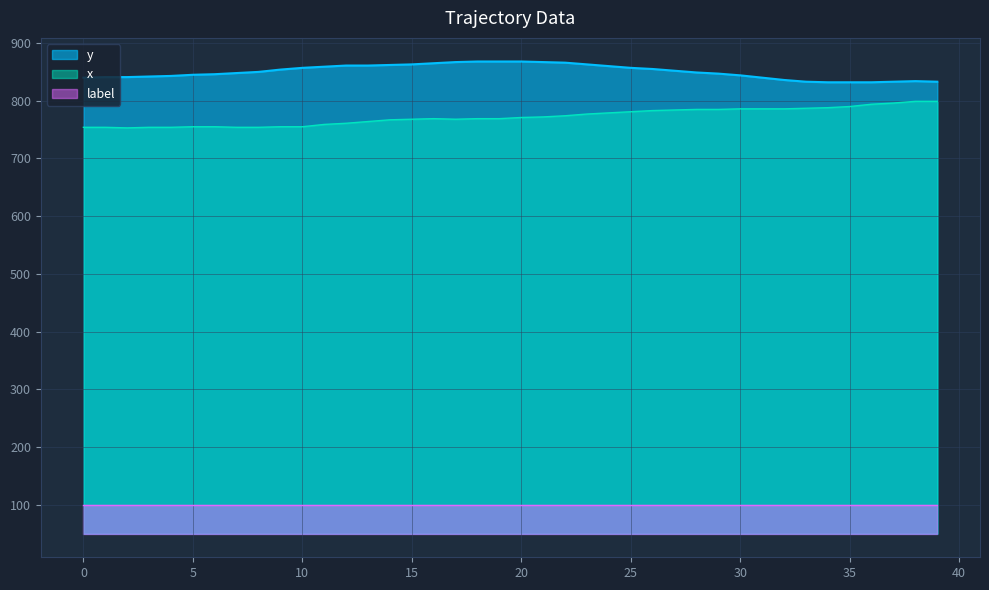

Reading right to left, transcribe all the data shown in this chart.

x: 799	799	796	794	790	788	787	786	786	786	785	785	784	783	781	779	777	774	772	771	769	769	768	769	768	767	764	761	759	755	755	754	754	755	755	754	754	753	754	754
y: 833	834	833	832	832	832	833	836	840	844	847	849	852	855	857	860	863	866	867	868	868	868	867	865	863	862	861	861	859	857	854	850	848	846	845	843	842	841	841	840